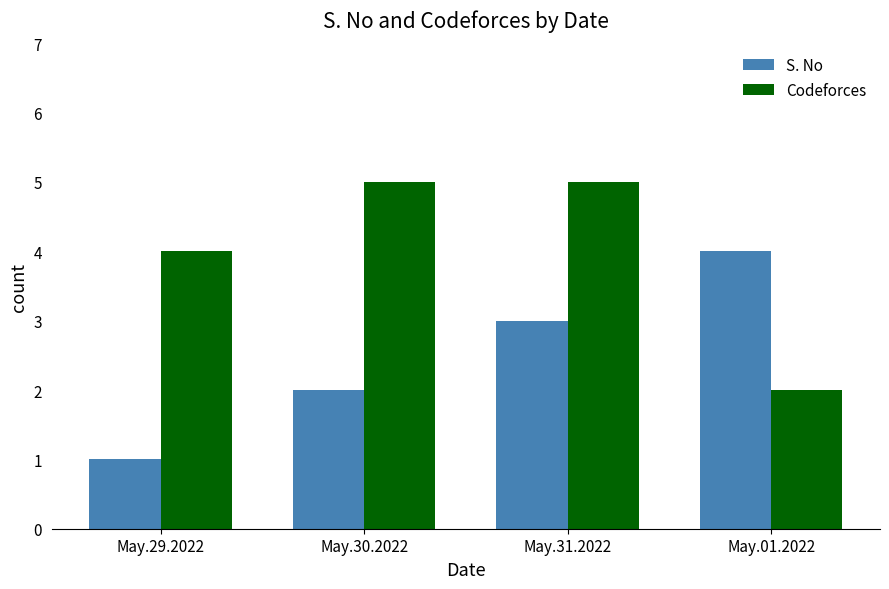

At which label does Codeforces reach its minimum?

May.01.2022